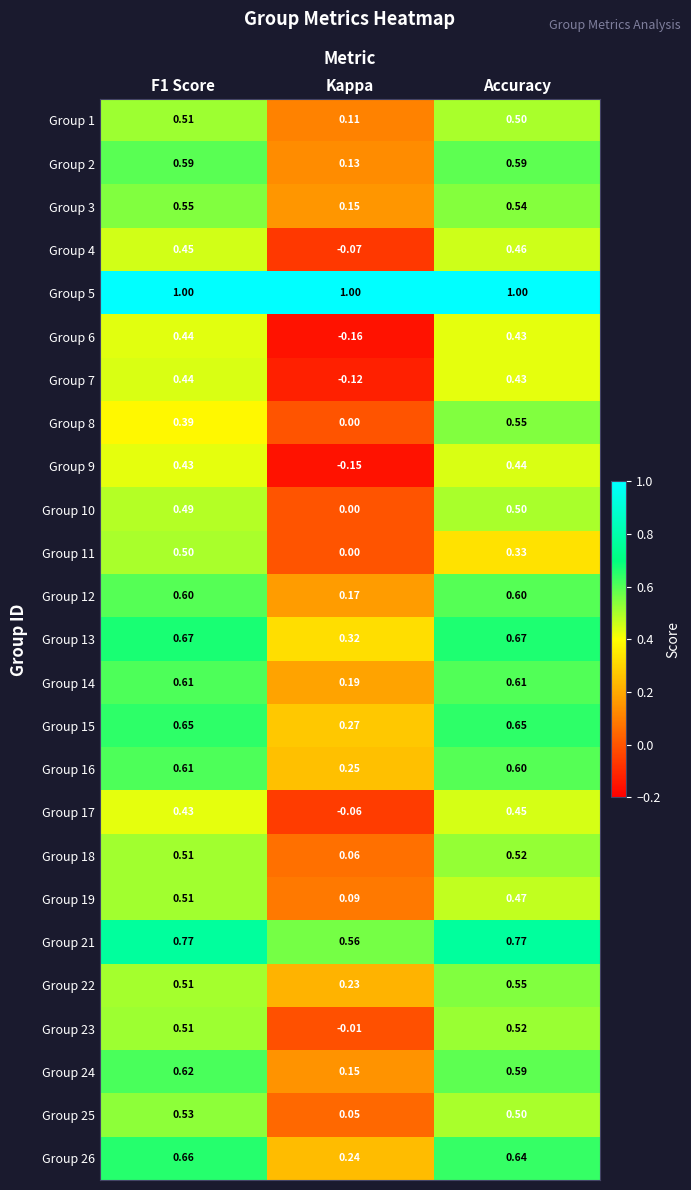

At which label is Group 21 closest to 0?

Kappa